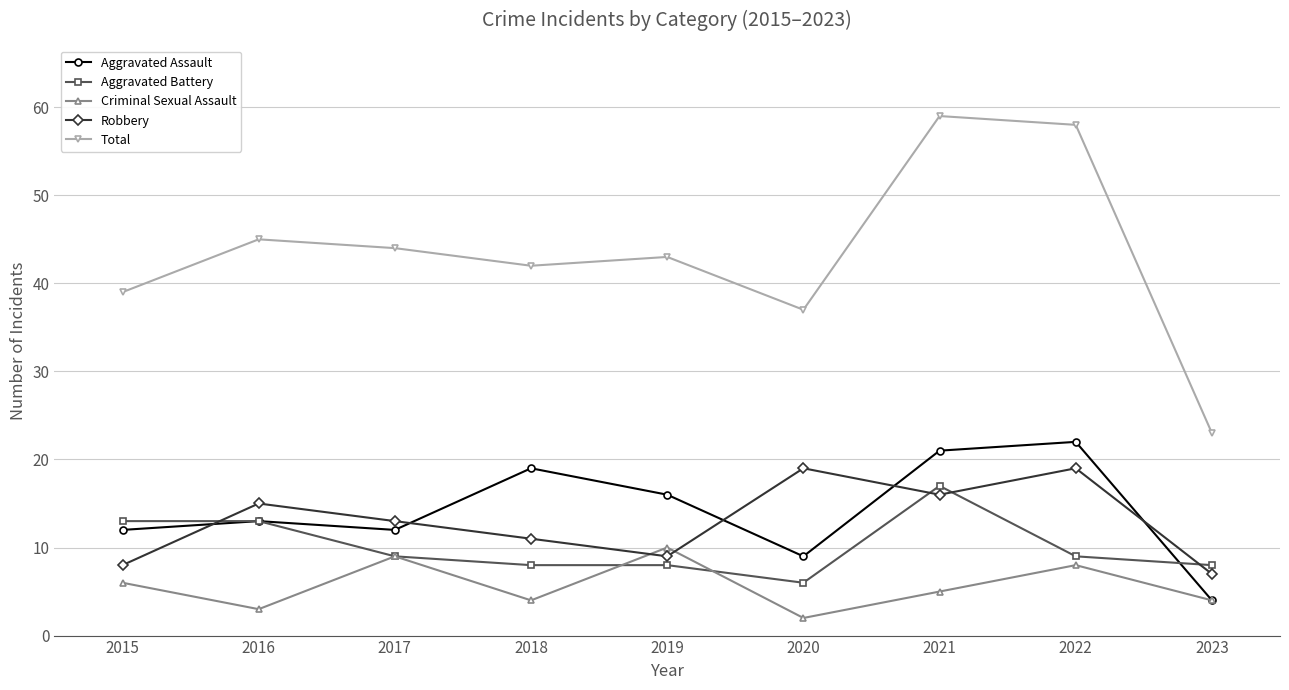

What is the difference between the maximum and second lowest values in the Aggravated Assault series?

13